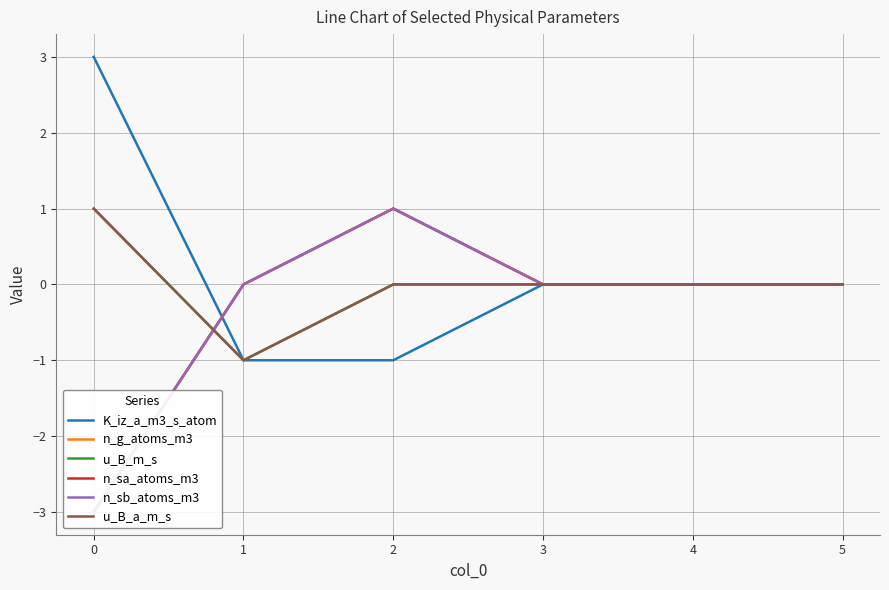

What is the difference between the second highest and minimum values in the u_B_m_s series?

1